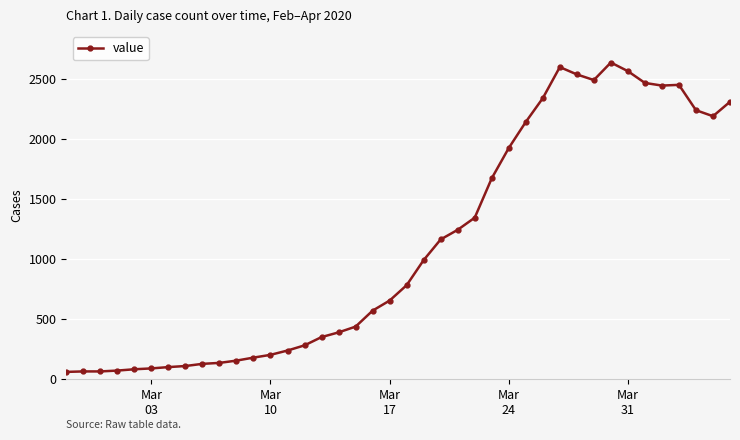

What is the value of the 2nd point from the left?

65